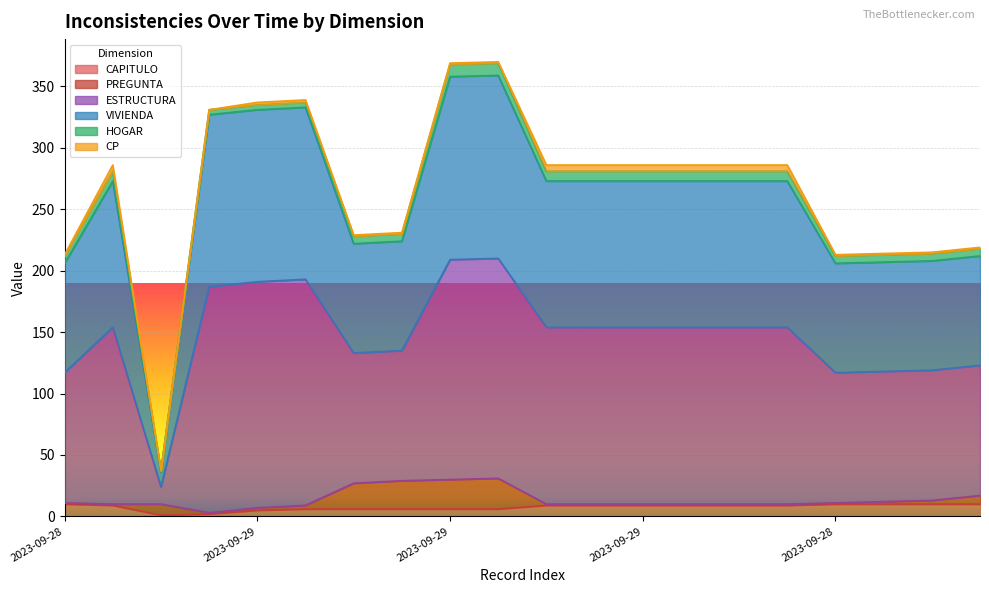

Read the VIVIENDA value at 2023-09-28, to the nearest 50.

200